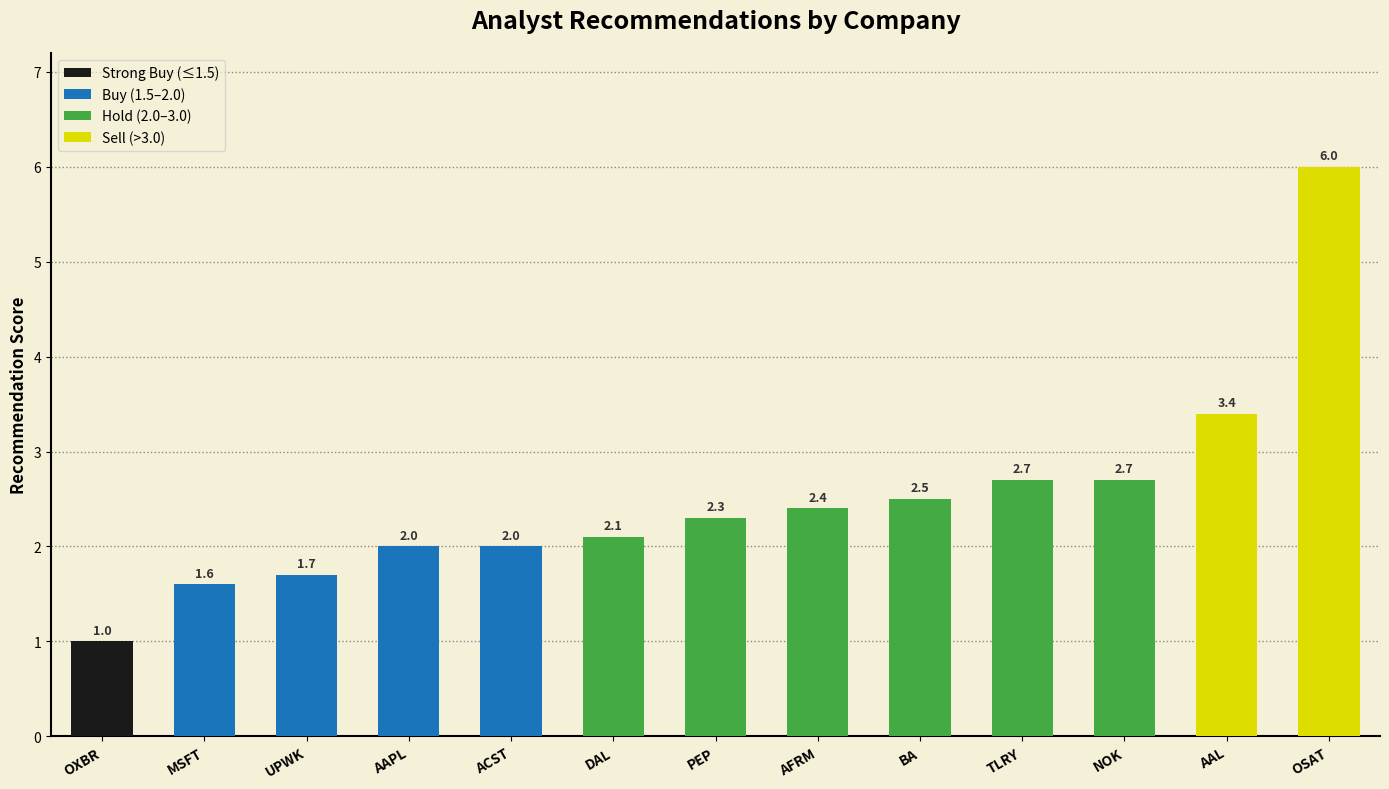

At which category does the chart reach its minimum across all series?

OXBR